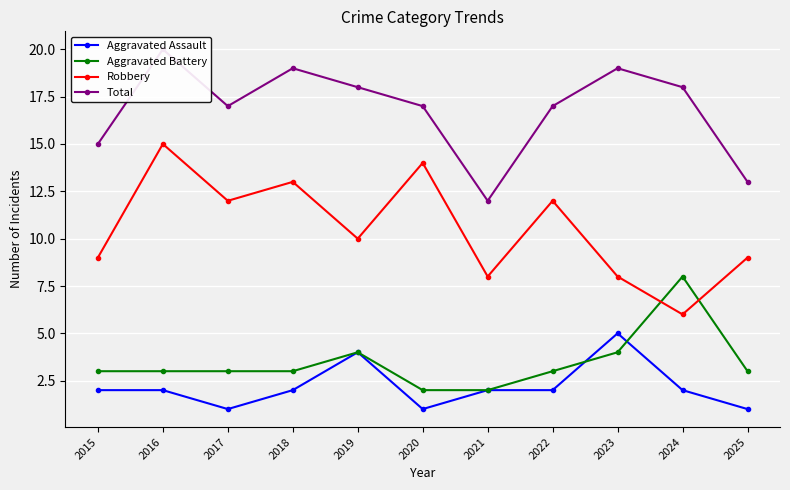

Count the Aggravated Assault values in the range 1 to 2.

9